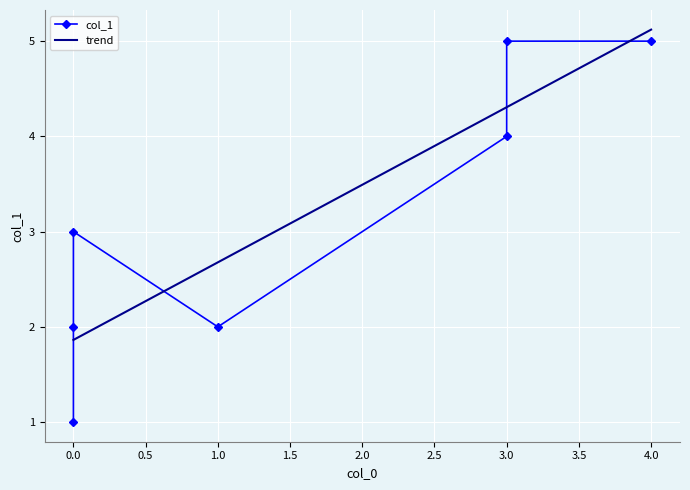

Which series has the largest total across all categories?

col_1